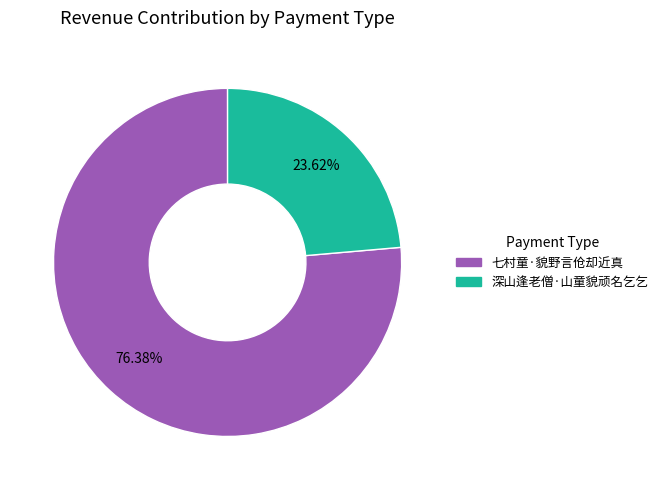

The 深山逢老僧·山童貌顽名乞乞 slice represents 13% of the pie. True or false?

False